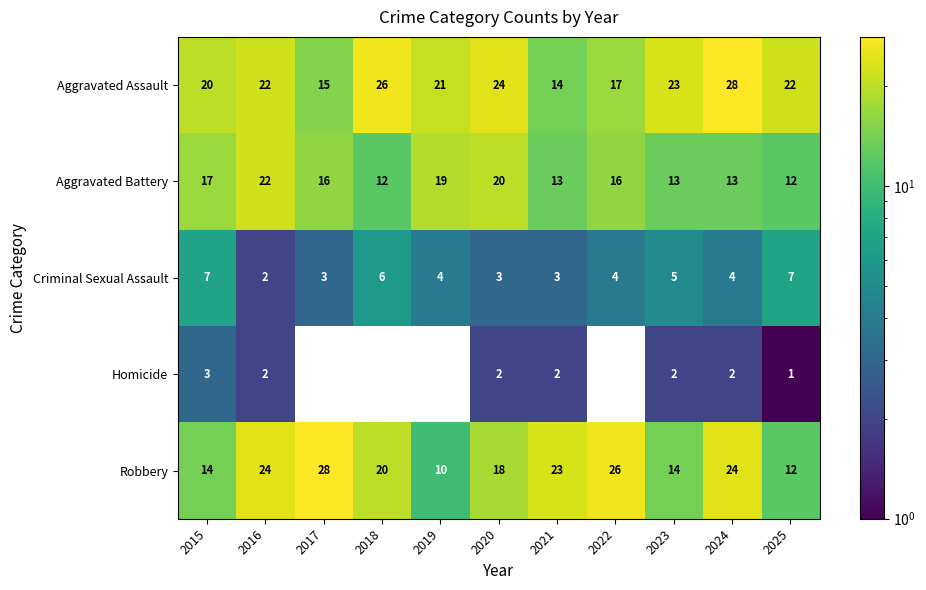

At which label does Homicide reach its peak?

2015